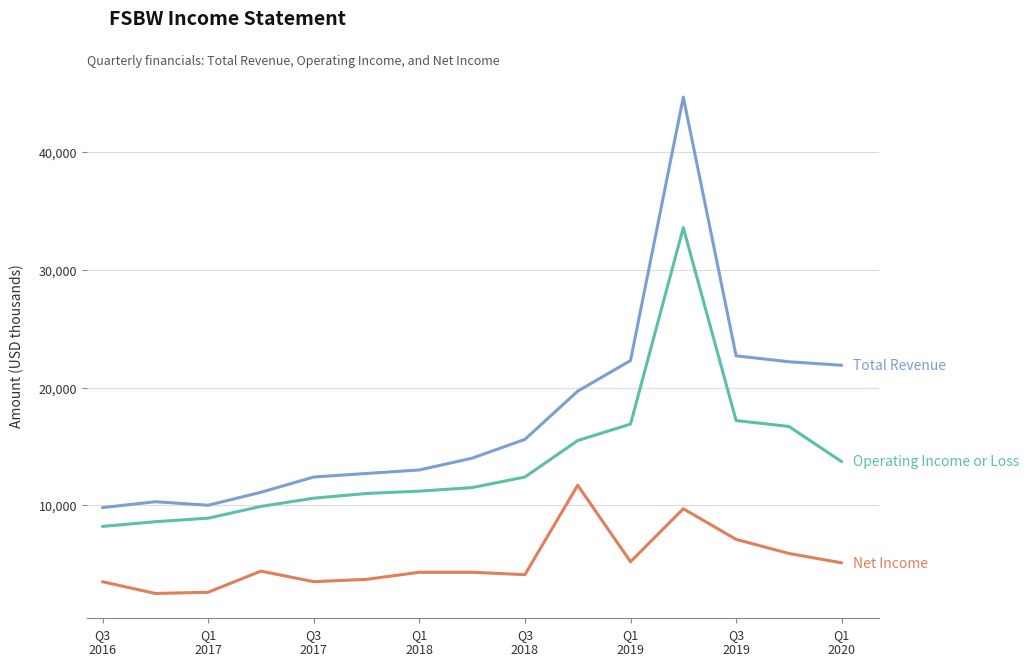

What is the smallest value displayed?

2500